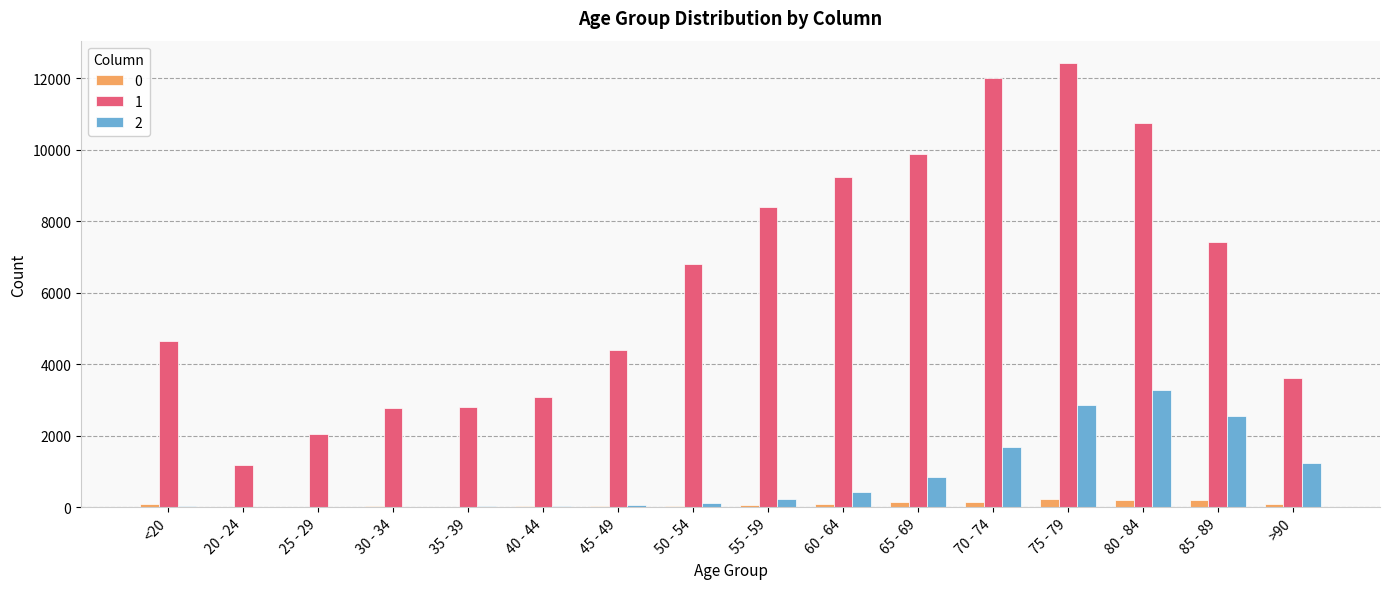

Is the value of 1 at 85 - 89 greater than the value of 2 at <20?

Yes